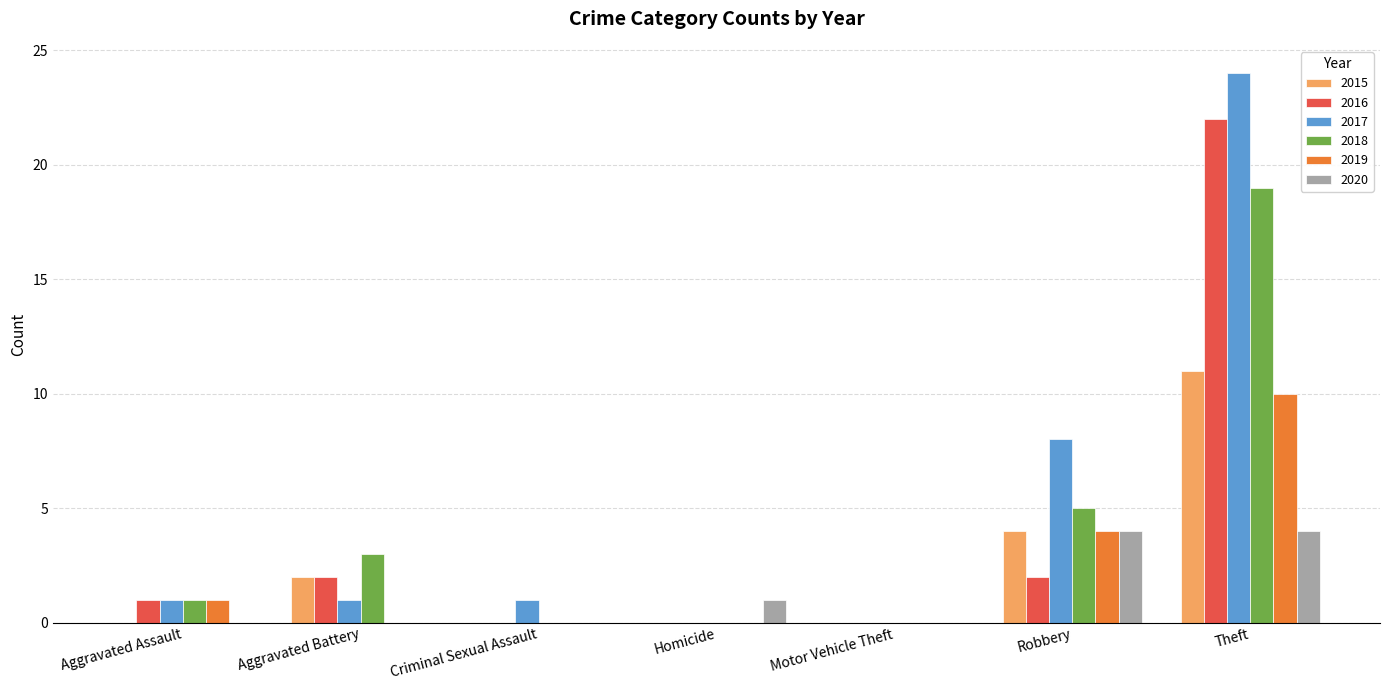

Reading left to right, transcribe all the data shown in this chart.

2015: 0	2	0	0	0	4	11
2016: 1	2	0	0	0	2	22
2017: 1	1	1	0	0	8	24
2018: 1	3	0	0	0	5	19
2019: 1	0	0	0	0	4	10
2020: 0	0	0	1	0	4	4